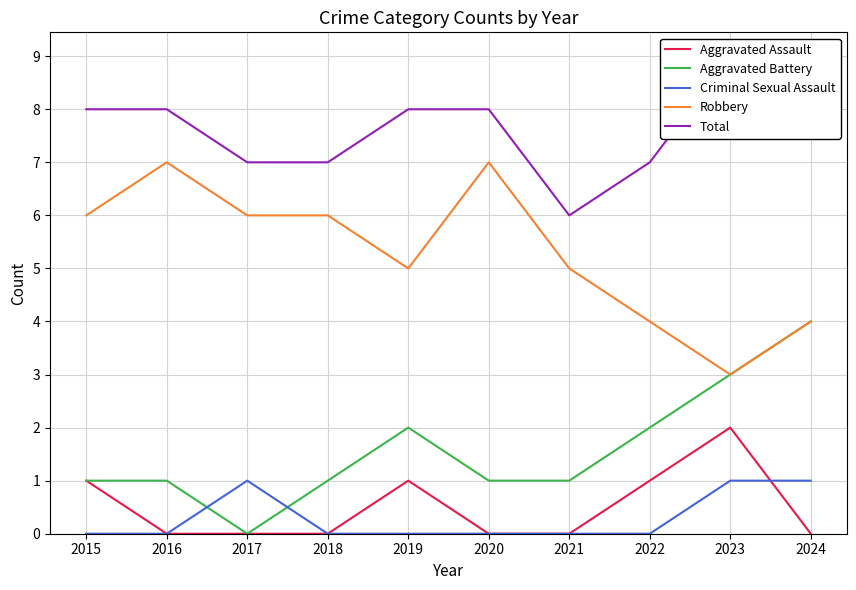

What is the difference between the Aggravated Assault values at 2019 and 2023?

1